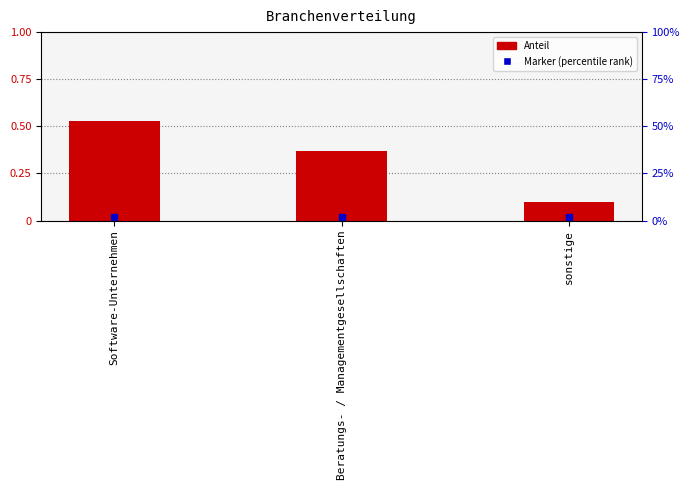

What is the minimum value shown in the chart?

0.1